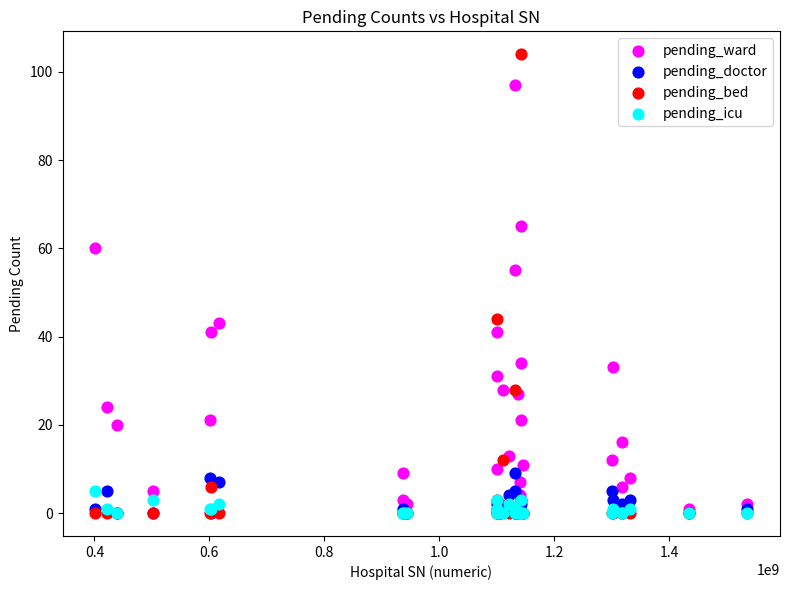

In the pending_bed series, what Y value is closest to 52?

44